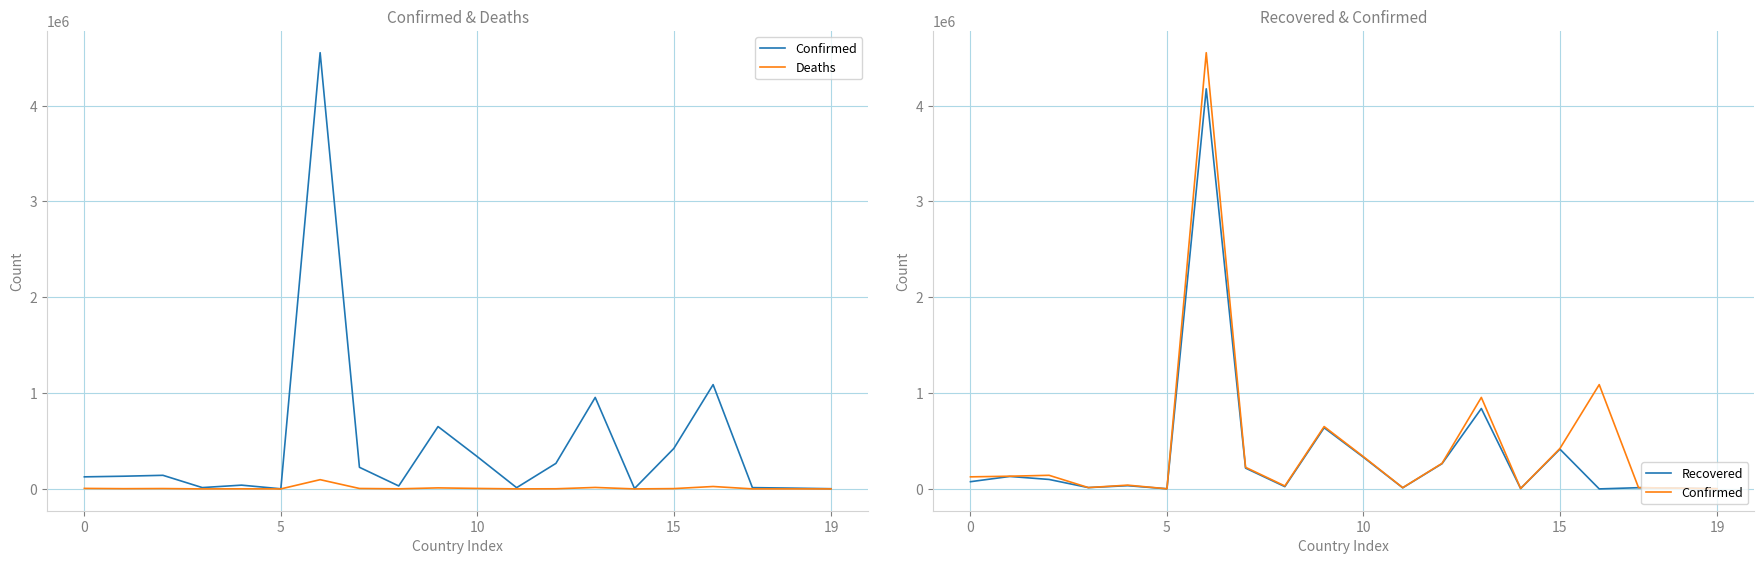

What is the value of the Recovered point at the 19th from the left?

8000